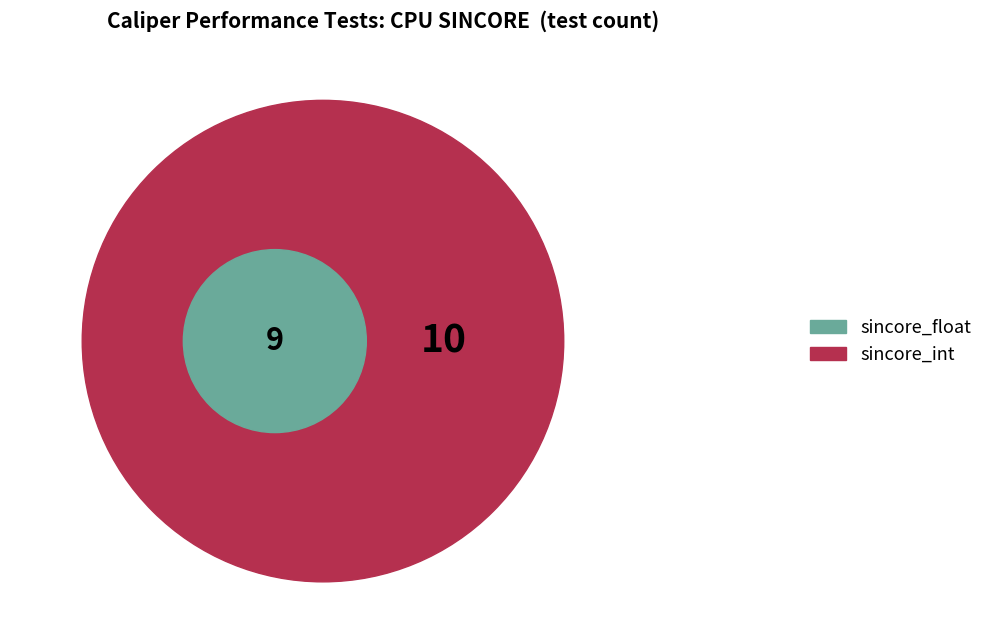

Between sincore_int and sincore_float, which is larger?

sincore_int